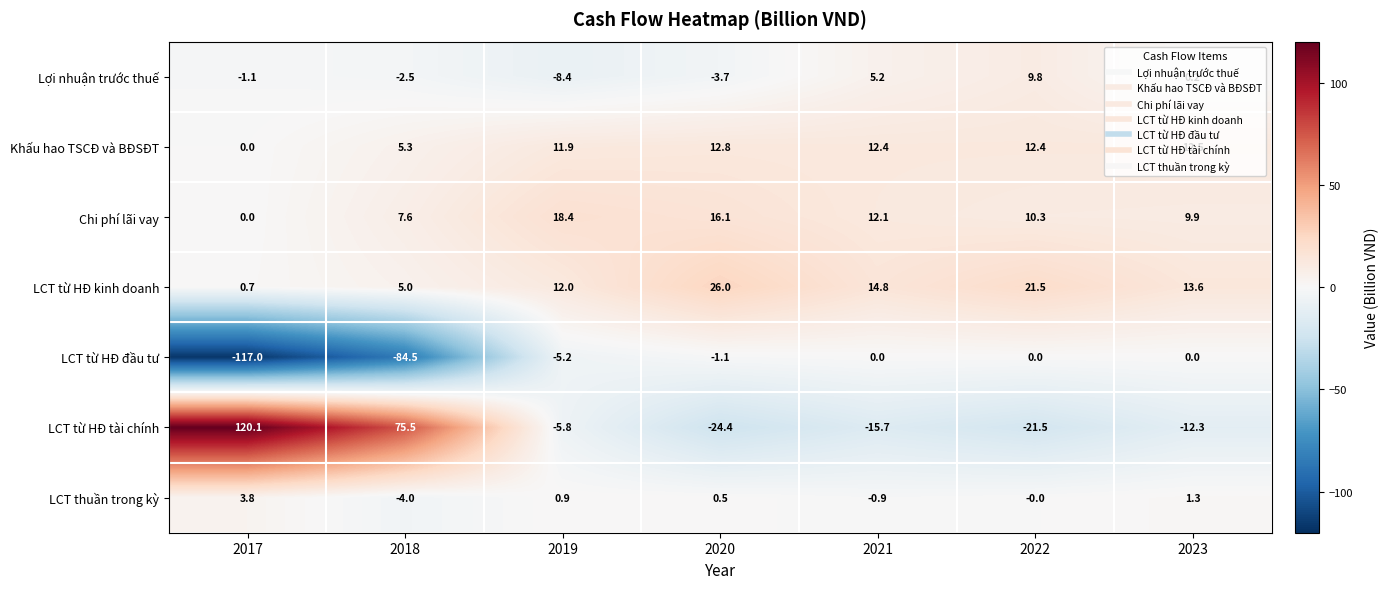

What is the difference between the maximum and second lowest values in the Lợi nhuận trước thuế series?

13.5